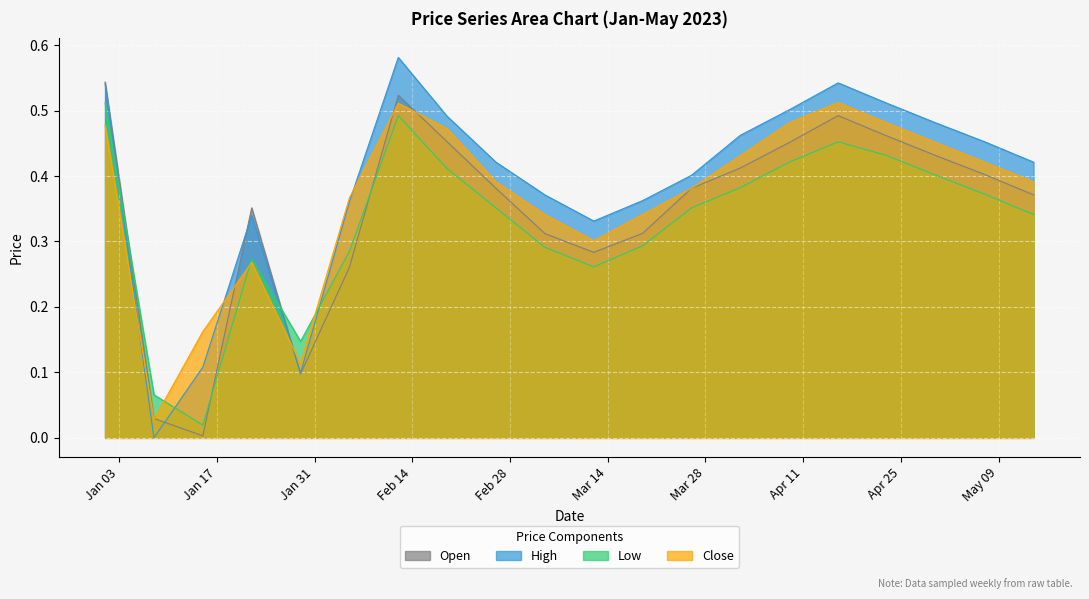

Is it true that High equals 0.1 at 2023-04-01?

False